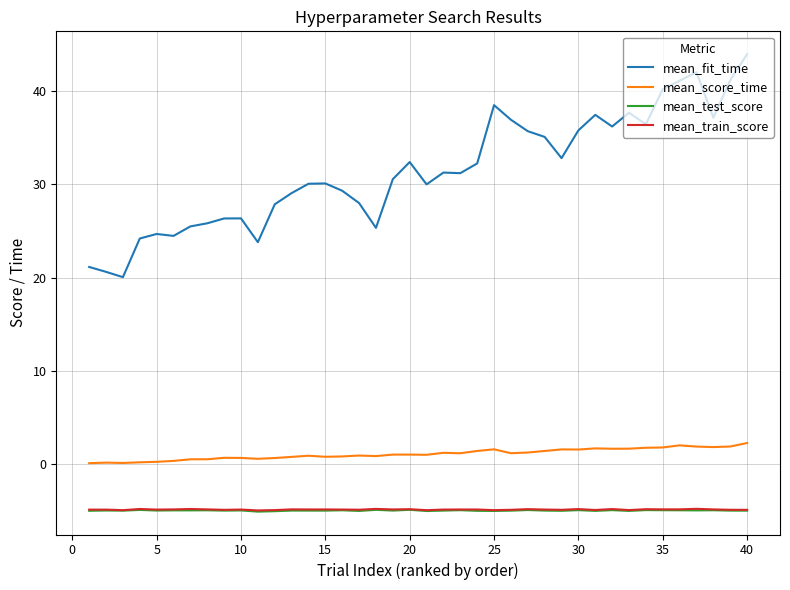

True or false: mean_train_score and mean_fit_time cross at least once.

False